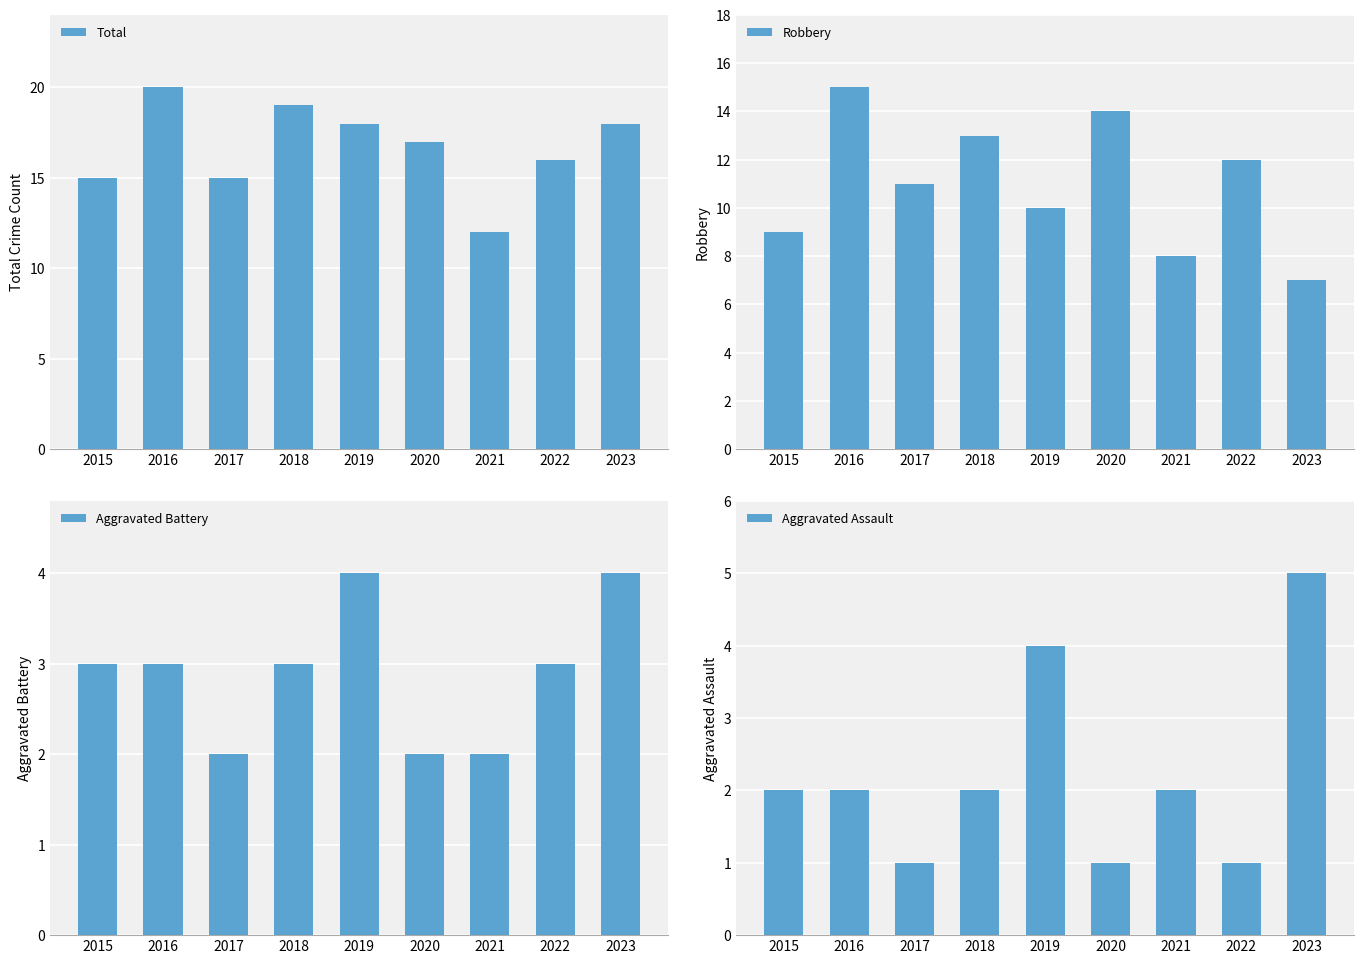

What is the minimum value shown in the chart?

1